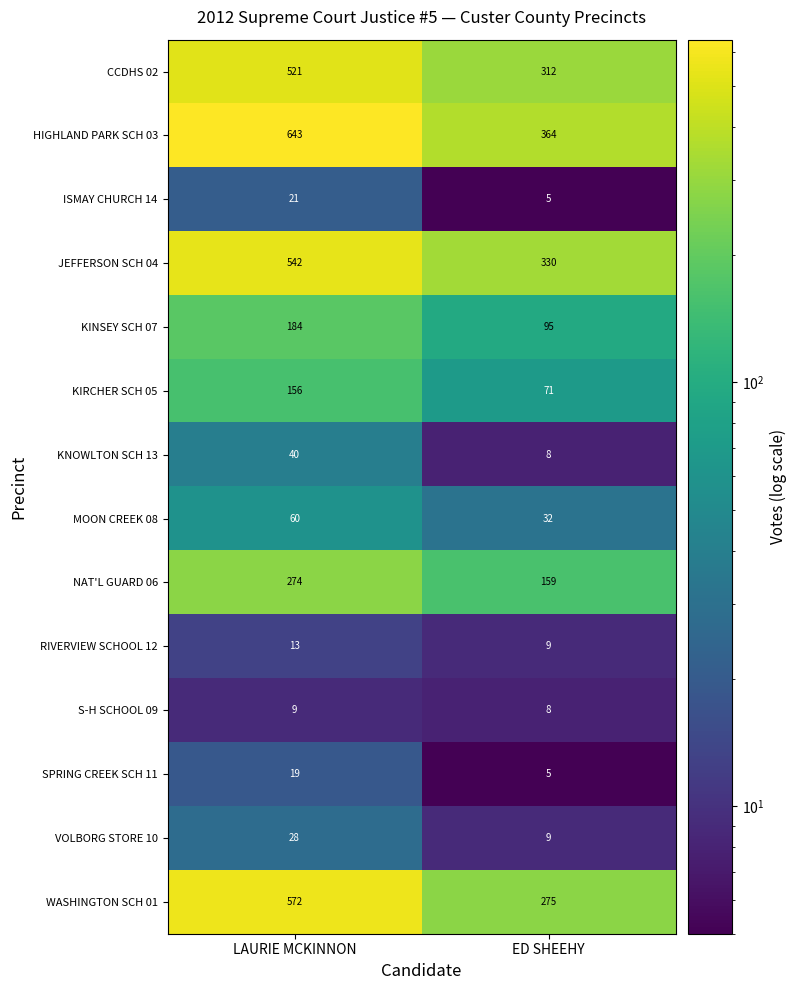

What is the spread (max minus min) of values at LAURIE MCKINNON?

634